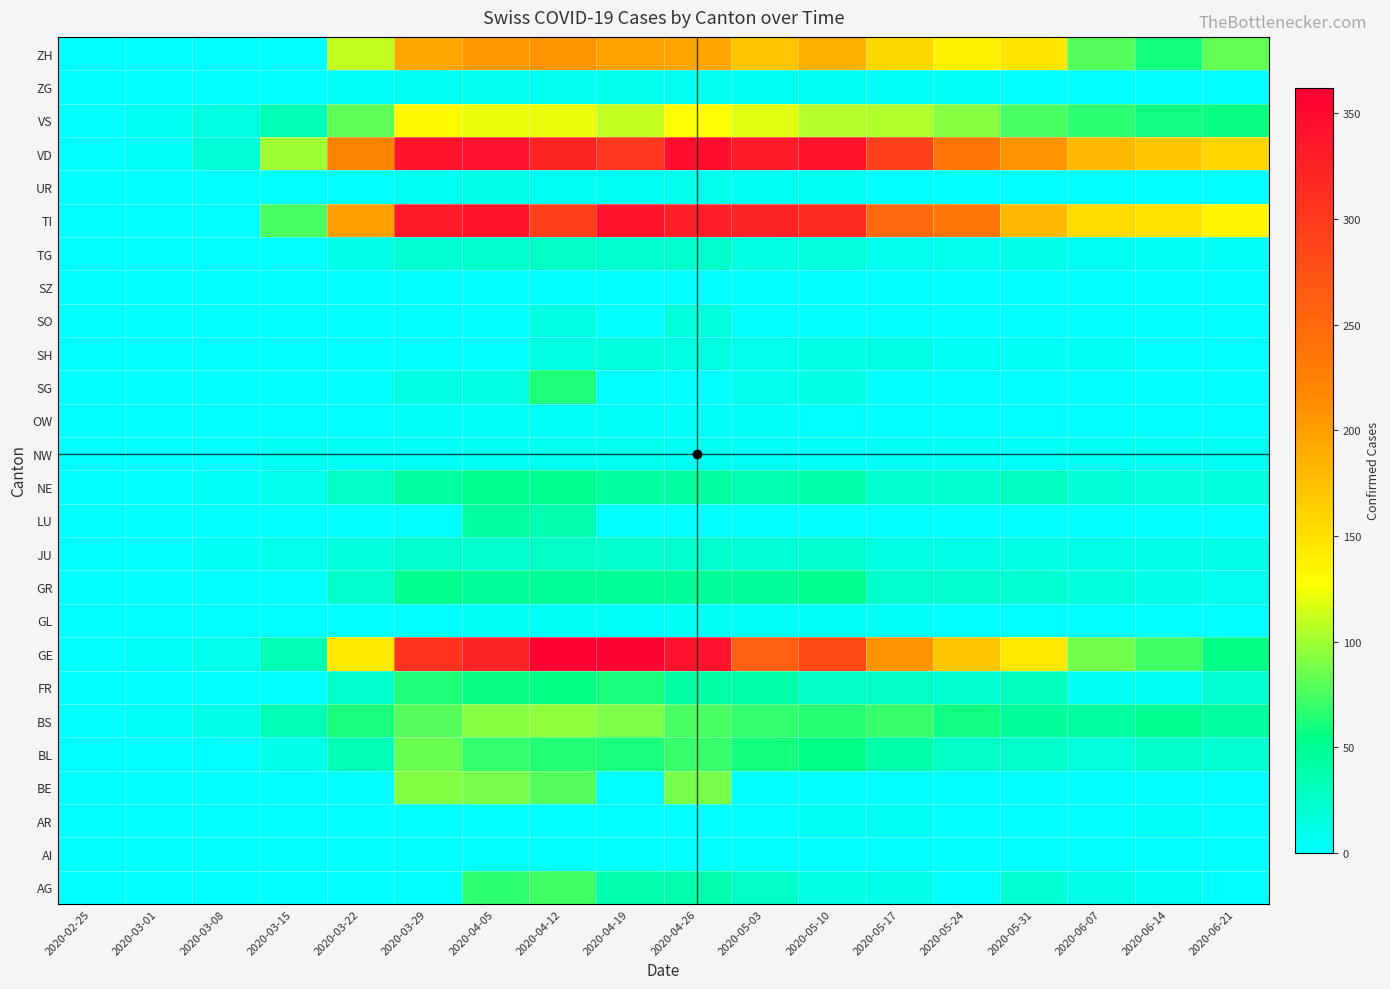

At 2020-03-29, list the series in order from smallest to largest.

AG, AI, AR, LU, SH, SO, SZ, GL, OW, NW, UR, ZG, SG, TG, JU, NE, GR, FR, BS, BL, BE, VS, ZH, GE, TI, VD